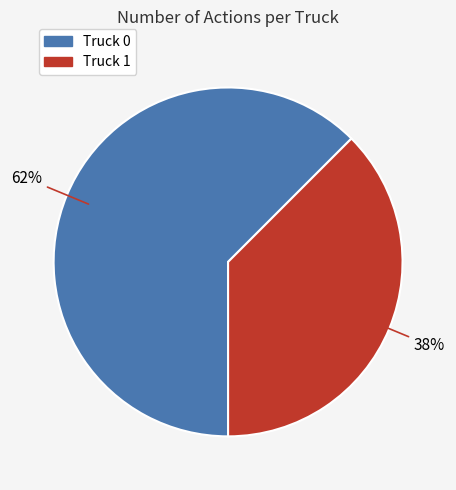

Combined, do Truck 1 and Truck 0 account for over 50%?

Yes